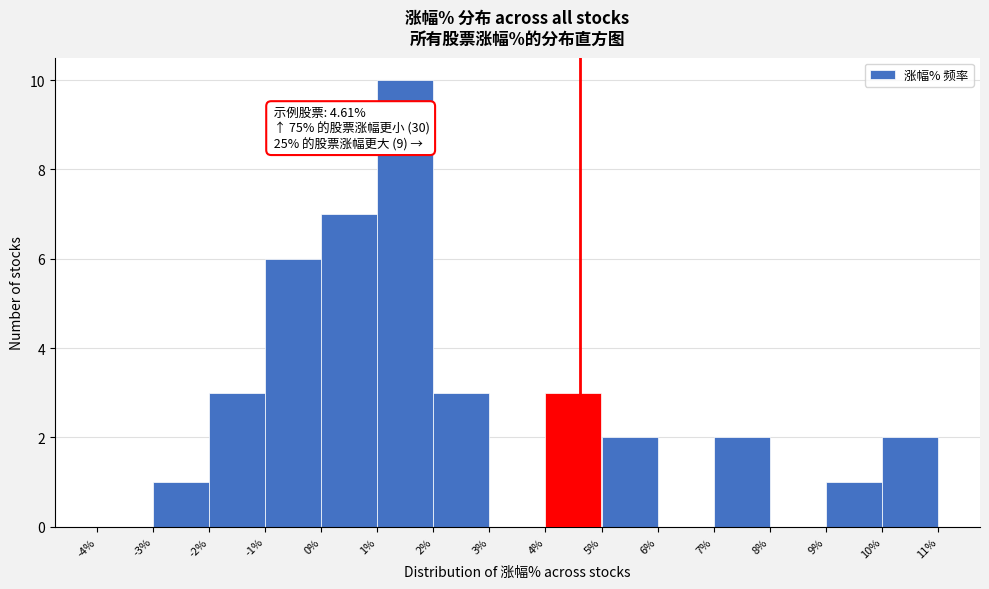

Over which range of the x-axis is the bar tallest?

1% to 2%